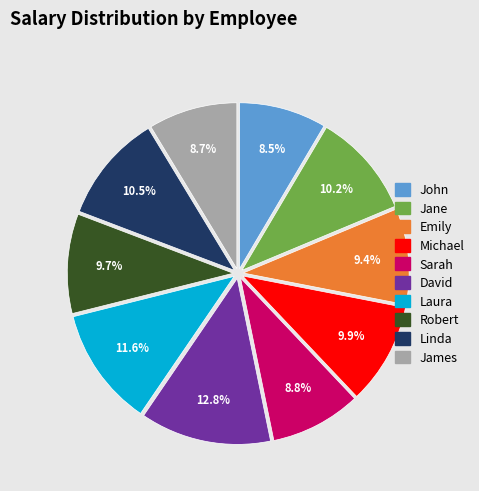

Which slice is the largest?

David